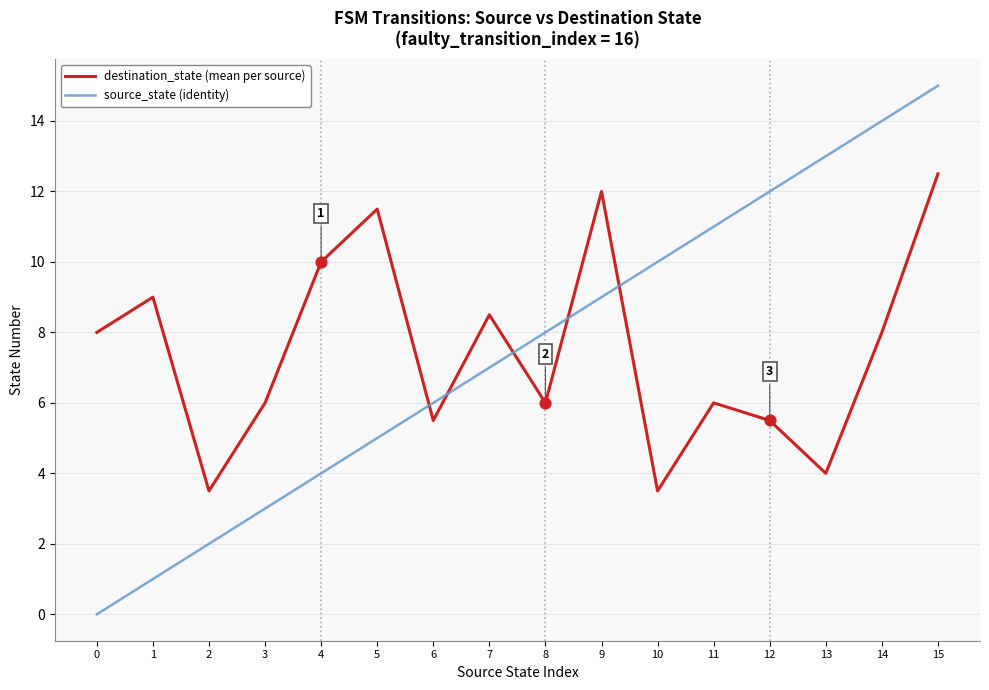

Between 6 and 15, which series saw the biggest shift?

source_state (identity)